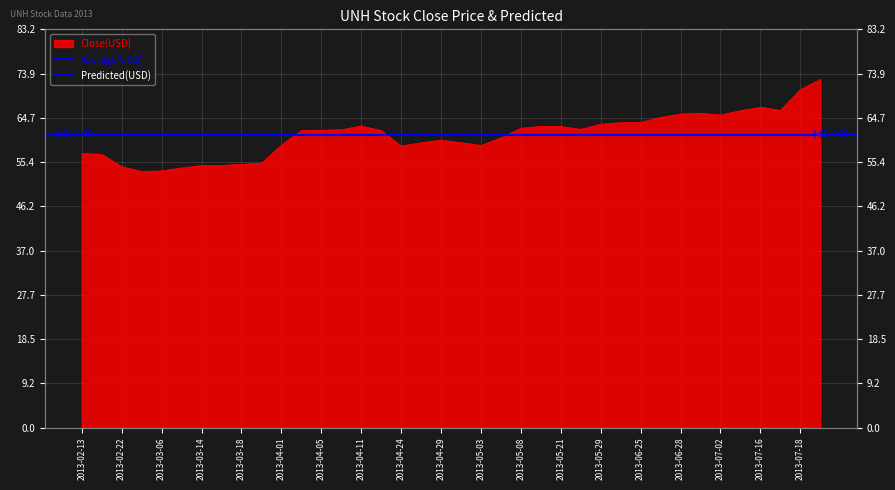

What position from the left is 2013-07-05?

34